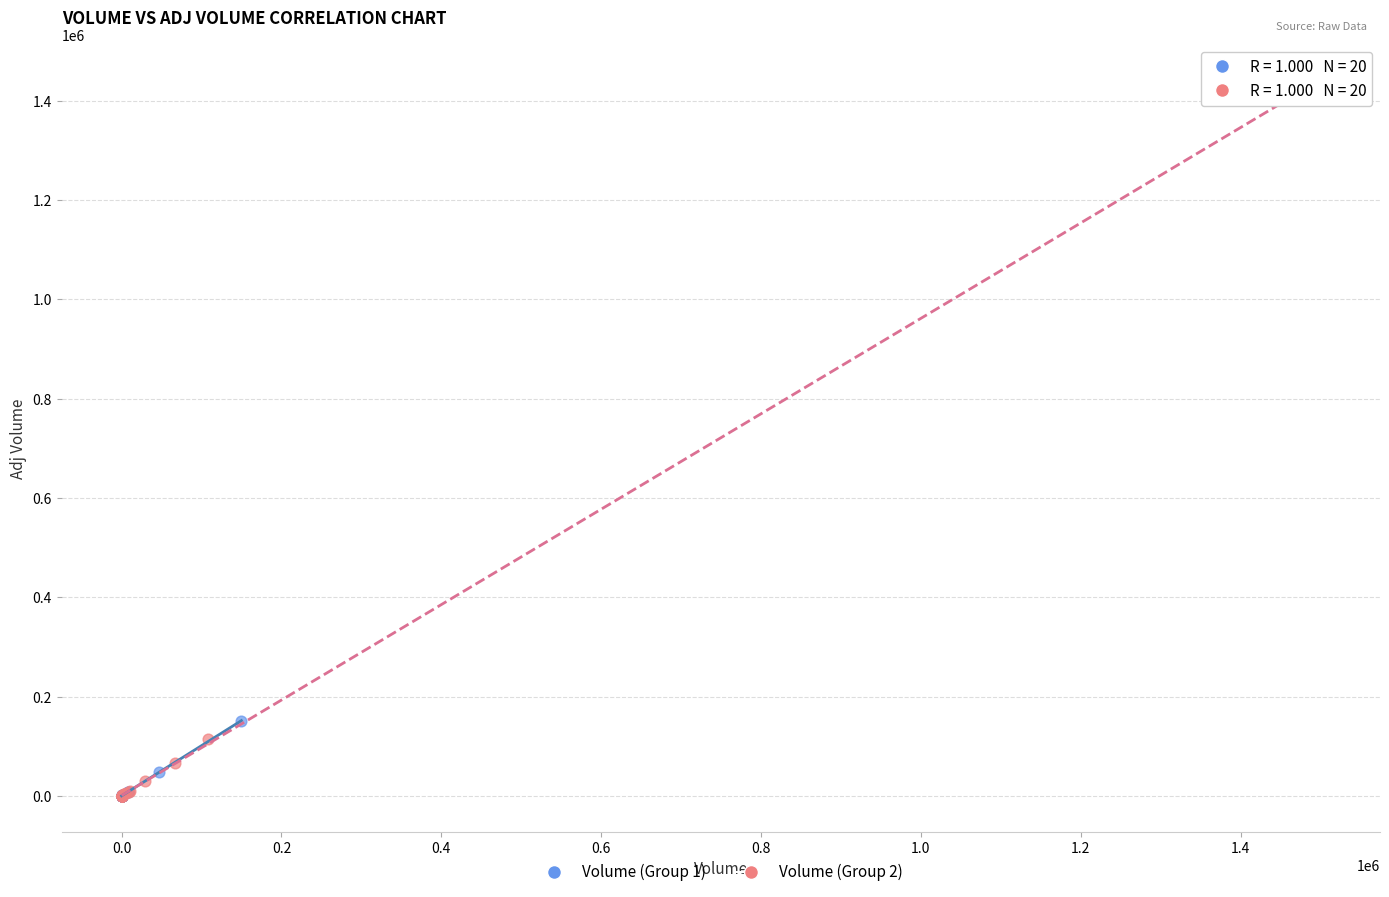

Which series reaches the maximum Y coordinate?

Volume (Group 2)